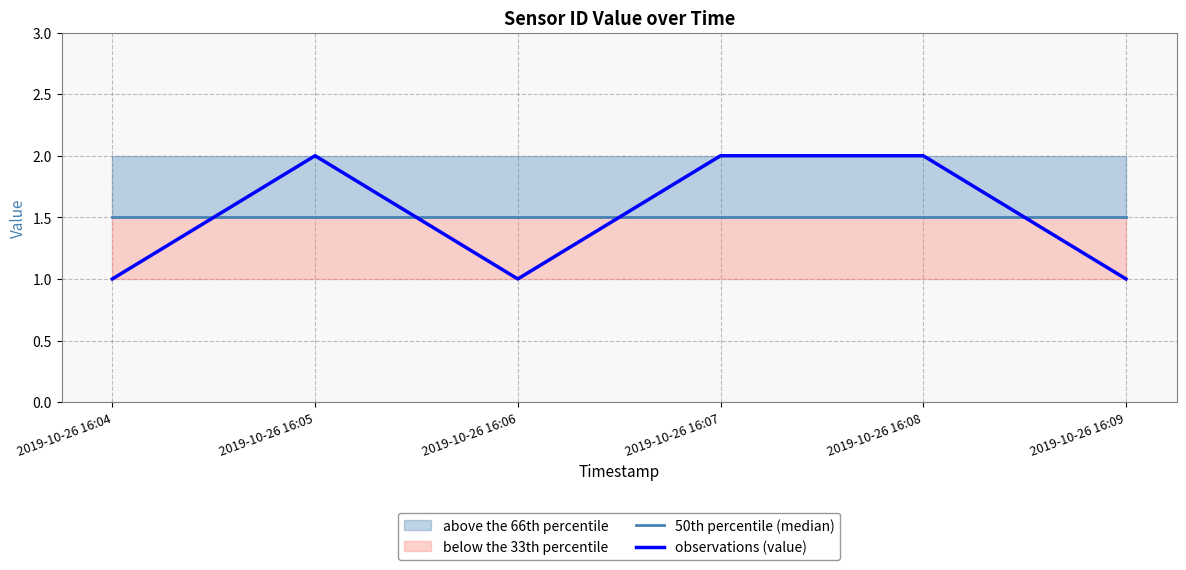

What is the sum of all 50th percentile (median) values?

9.0